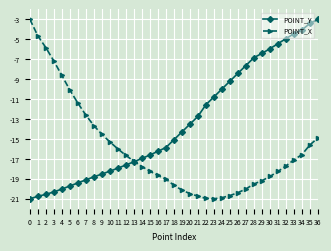

True or false: POINT_Y has more than 1 points higher than both neighbors.

False